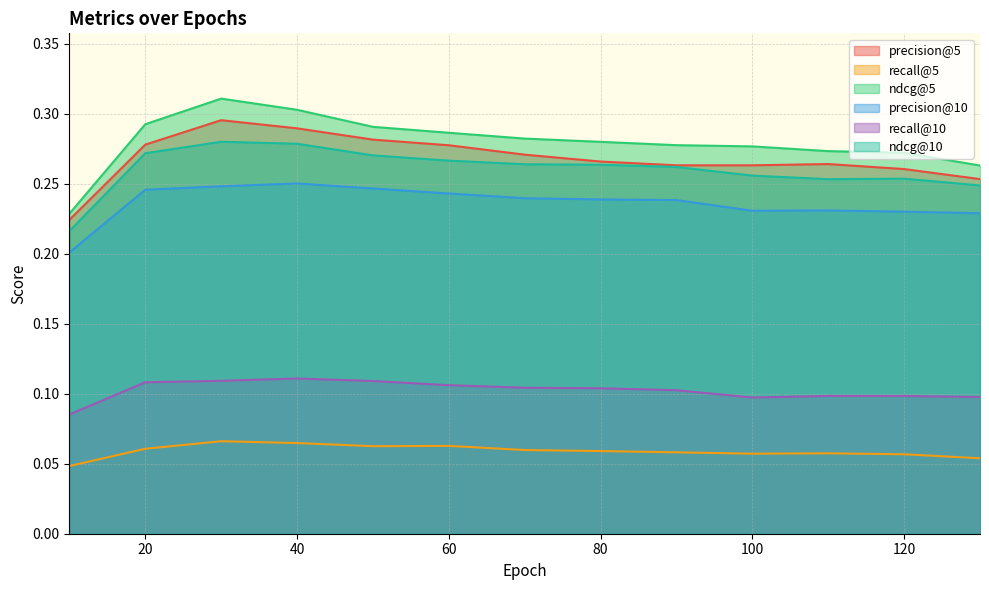

True or false: ndcg@5 and precision@10 cross at least once.

False